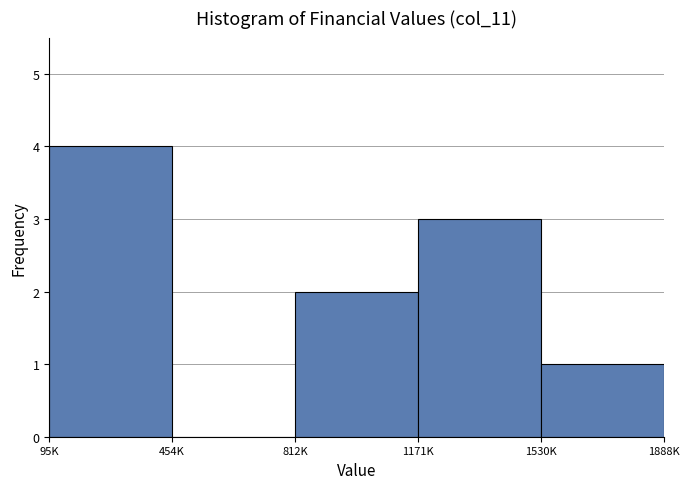

Reading left to right, transcribe all the data shown in this chart.

95K=4	454K=0	812K=2	1171K=3	1530K=1